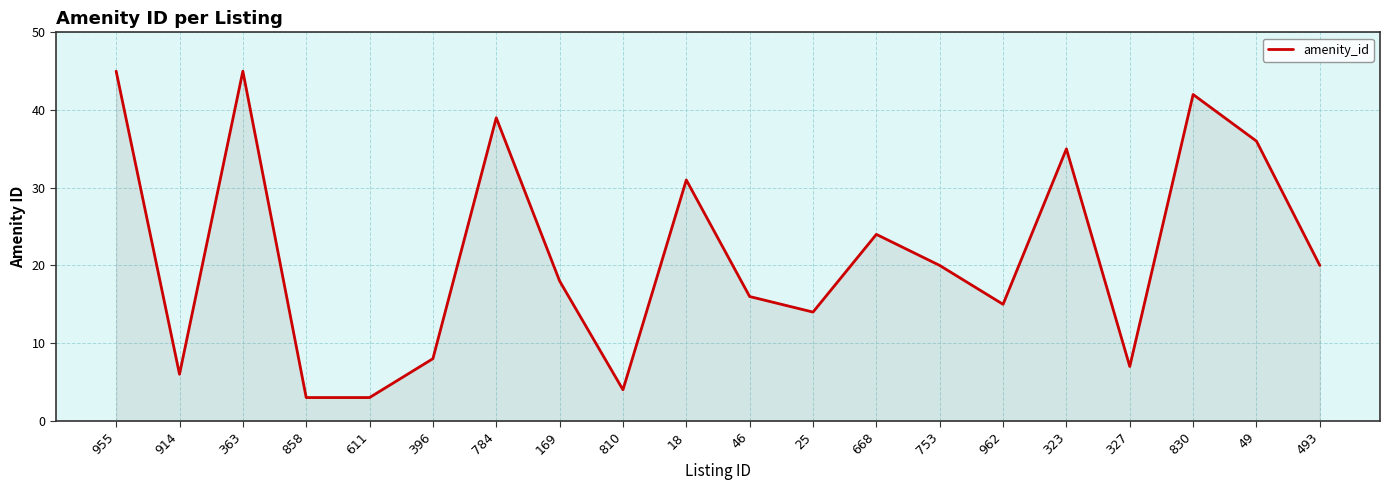

Between 784 and 46, which is larger?

784